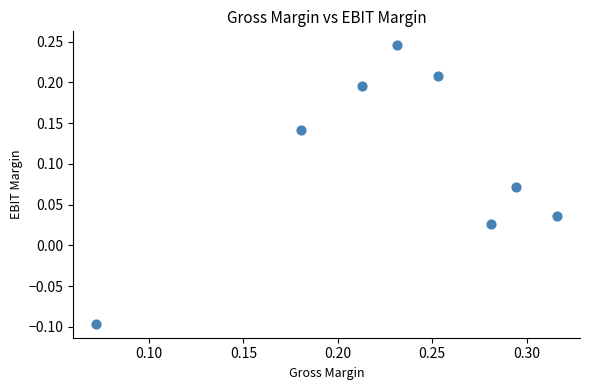

What is the range of Y values (max minus min)?

0.3